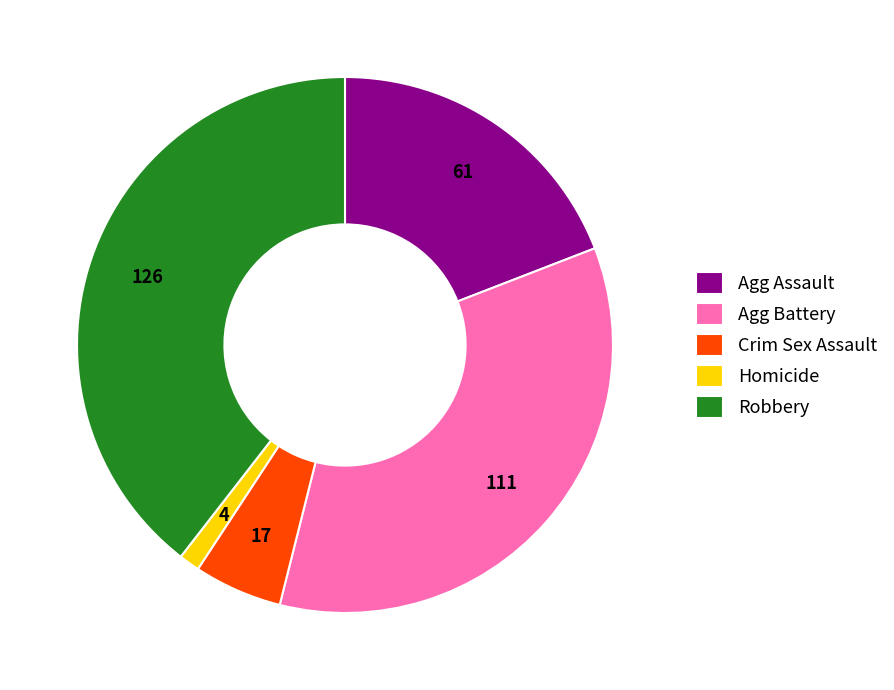

Rank the categories by value from lowest to highest.

Homicide, Crim Sex Assault, Agg Assault, Agg Battery, Robbery